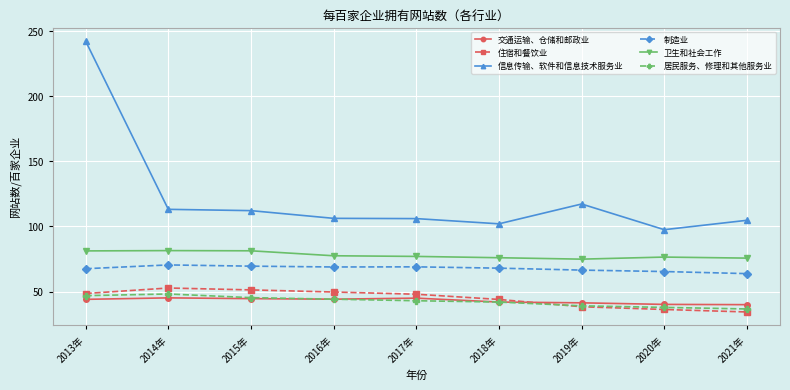

The 卫生和社会工作 series shows 74.9 at 2019年. True or false?

True